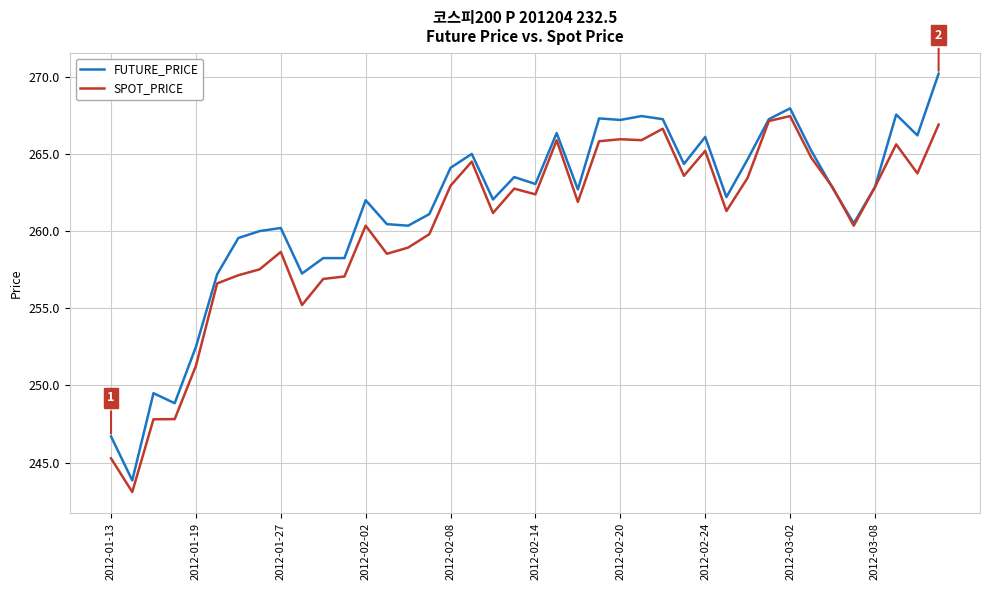

Which series has the largest range (max minus min)?

FUTURE_PRICE